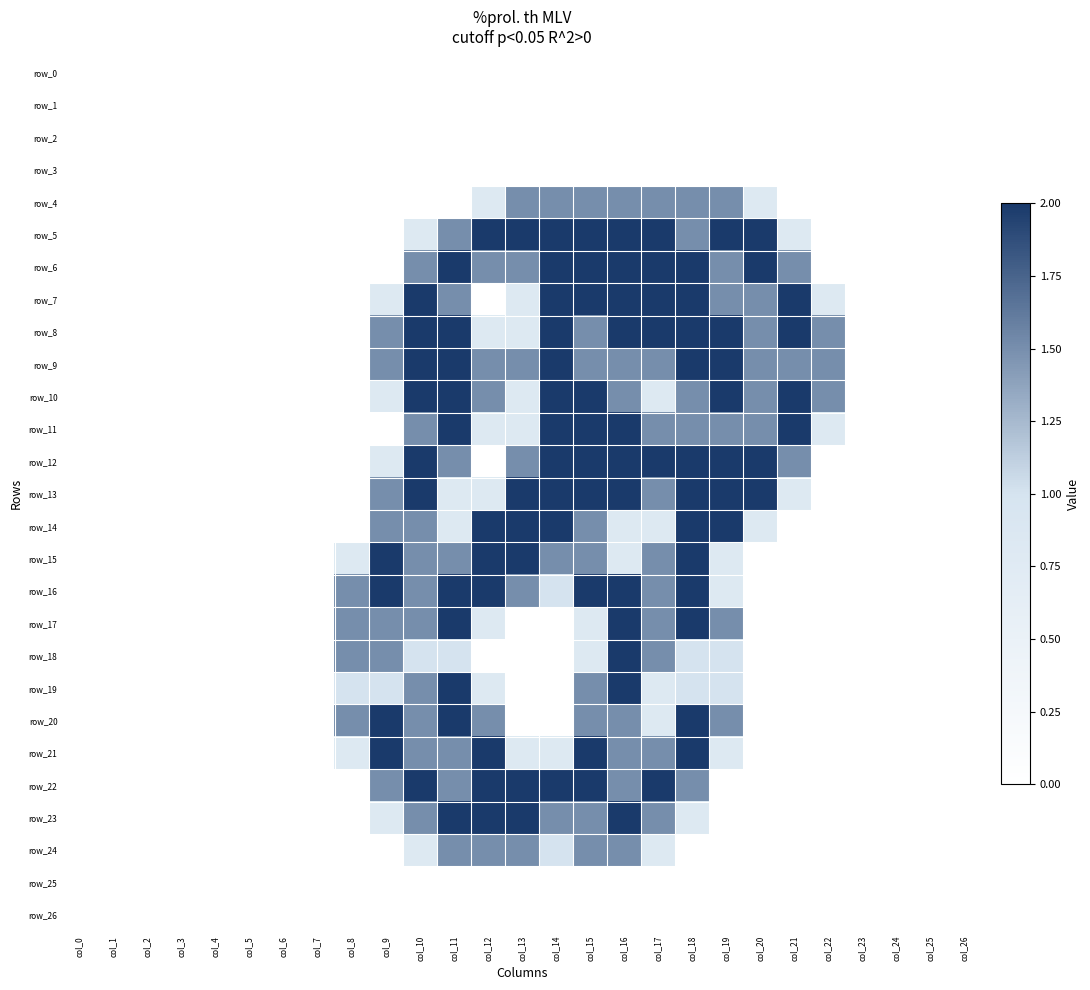

At col_20, list the series in order from smallest to largest.

row_0, row_1, row_2, row_3, row_15, row_16, row_17, row_18, row_19, row_20, row_21, row_22, row_23, row_24, row_25, row_26, row_4, row_14, row_7, row_8, row_9, row_10, row_11, row_5, row_6, row_12, row_13